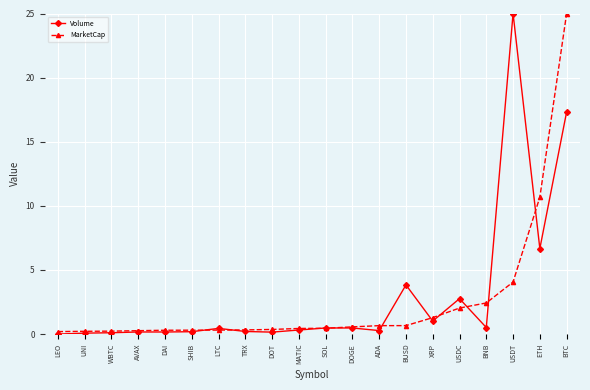

Is it true that Volume equals 17.3 at BTC?

True